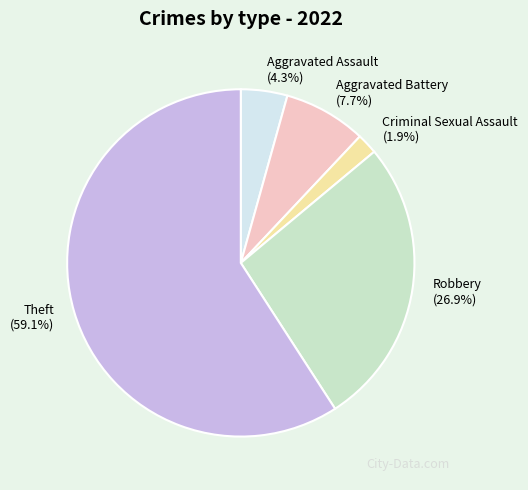

Which category has the smallest portion of the pie?

Criminal Sexual Assault